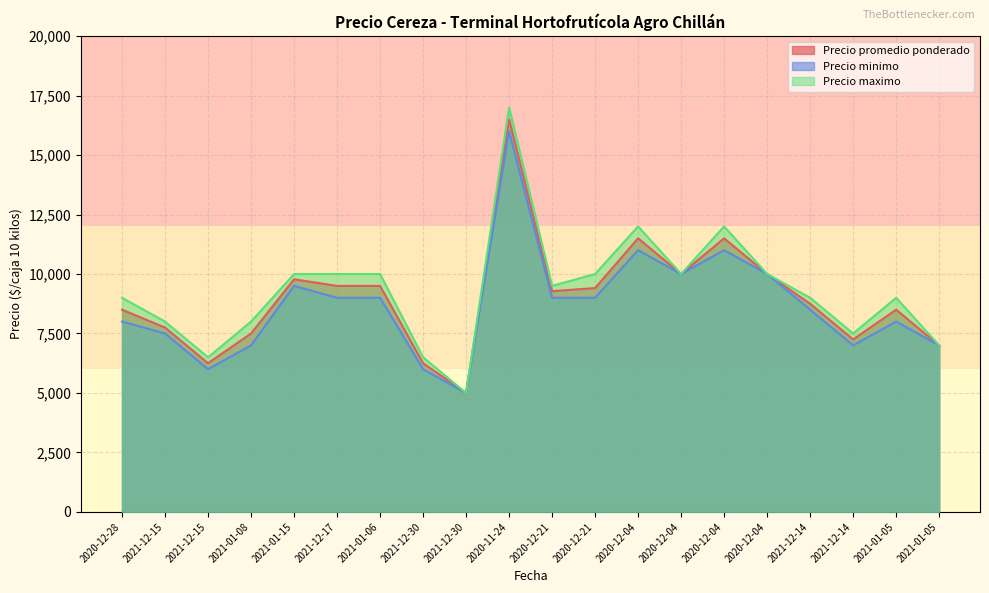

True or false: Precio promedio ponderado has more than 2 interior local peaks.

True